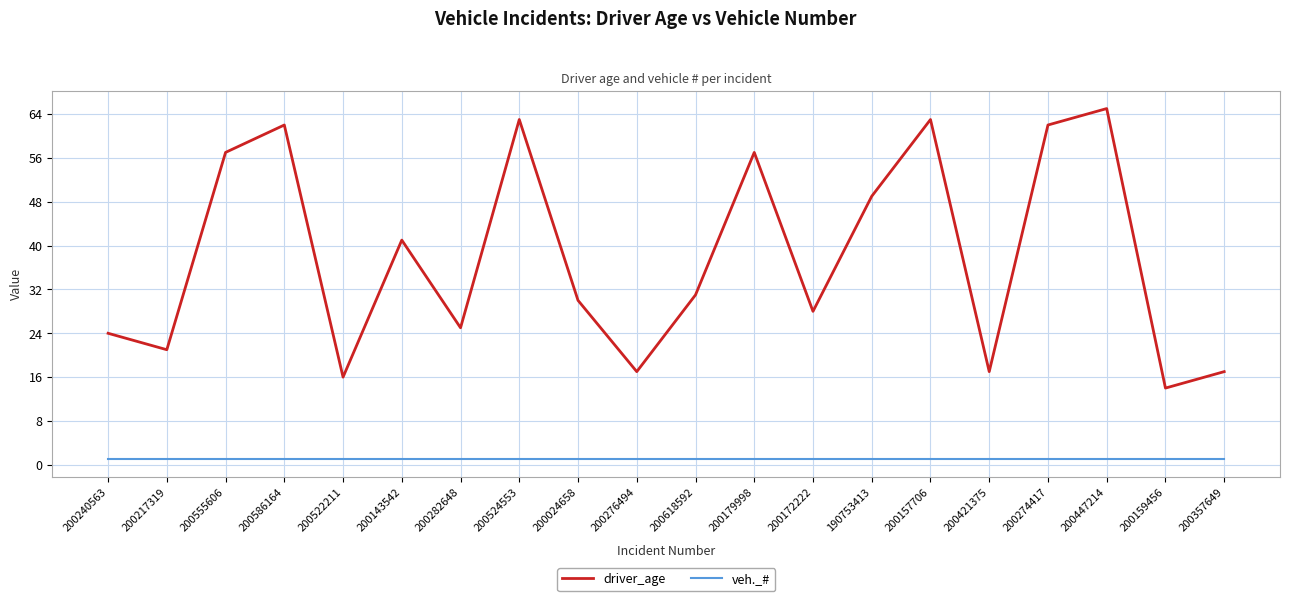

True or false: driver_age and veh._# cross at least once.

False